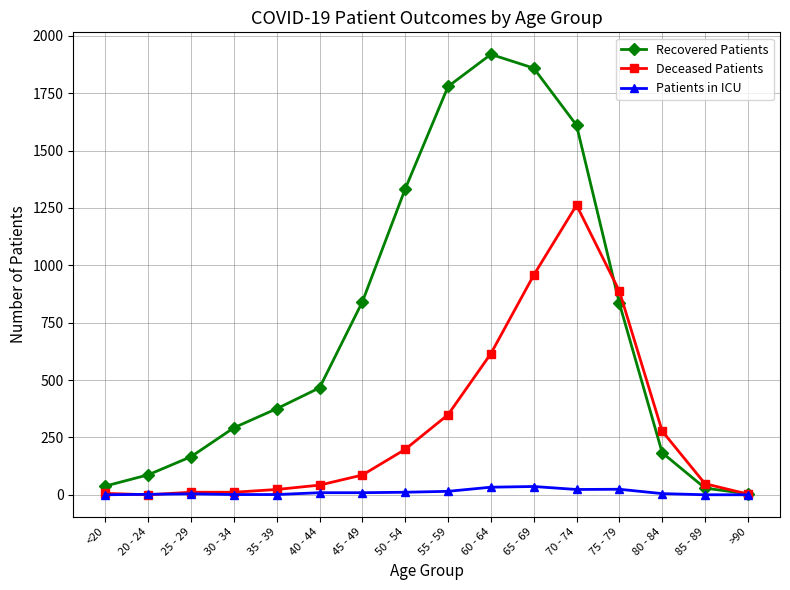

At which category does Recovered Patients reach its first local peak?

60 - 64